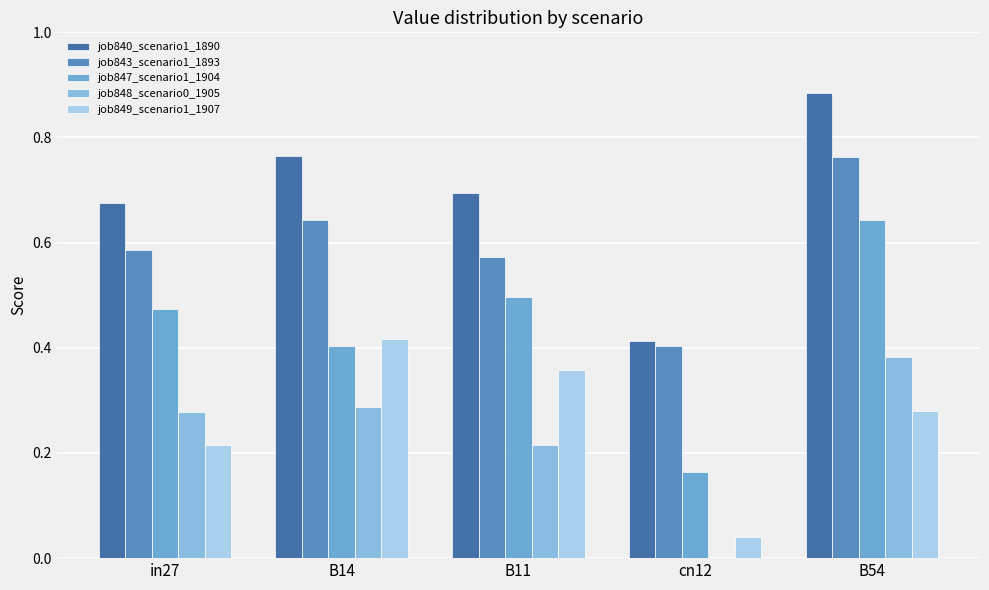

The job849_scenario1_1907 series shows 0.3 at B54. True or false?

True